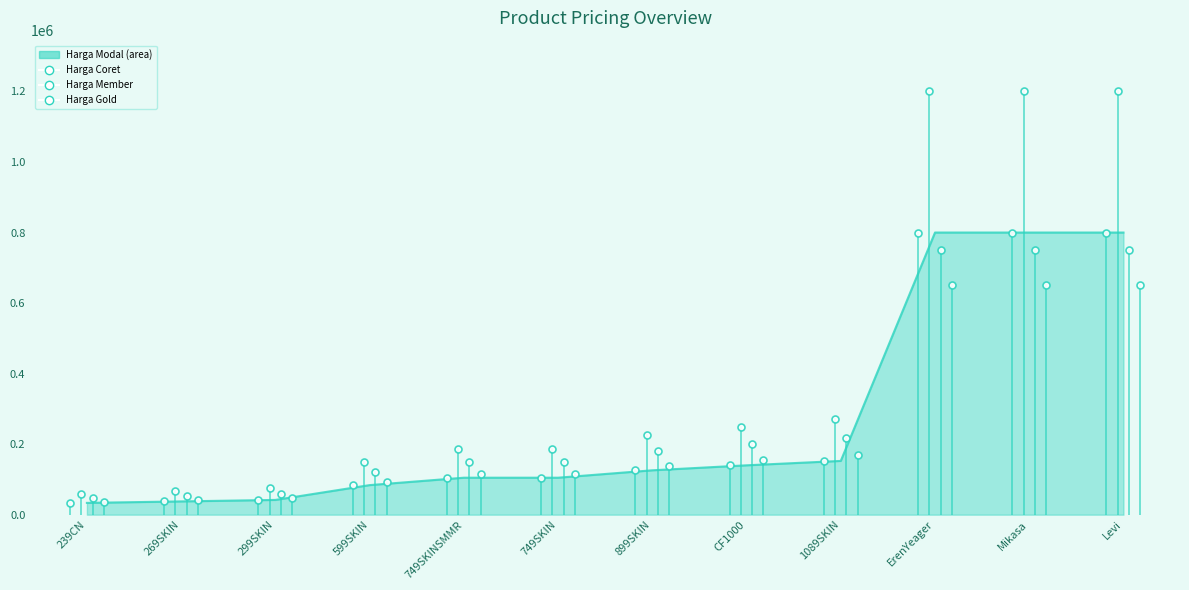

What is the total value across all series at Mikasa?

3400000